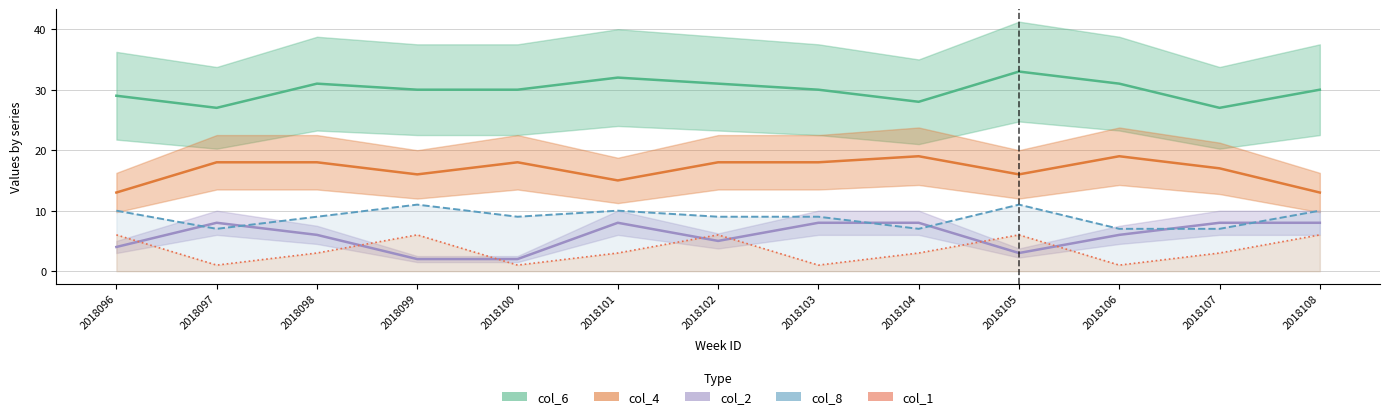

Is it true that col_6 equals 31 at 2018098?

True